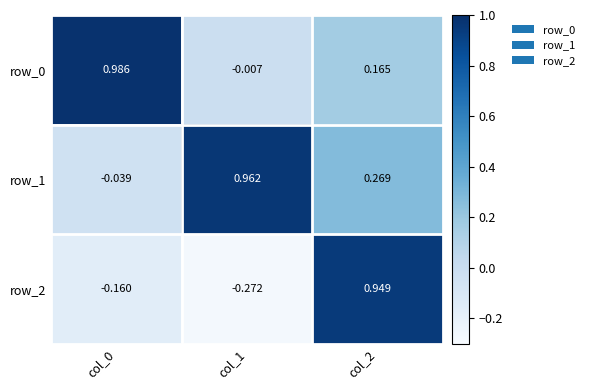

Which series has the largest total across all categories?

row_1